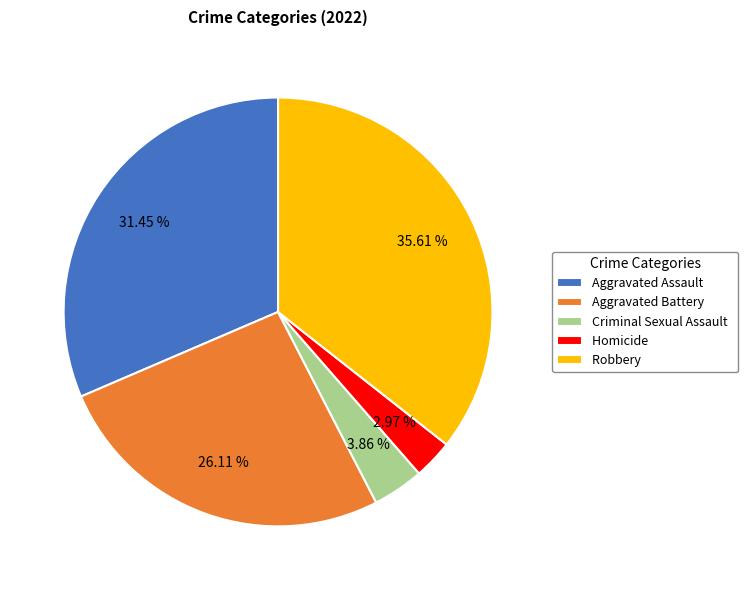

To the nearest percent, what is the average slice percentage?

20%